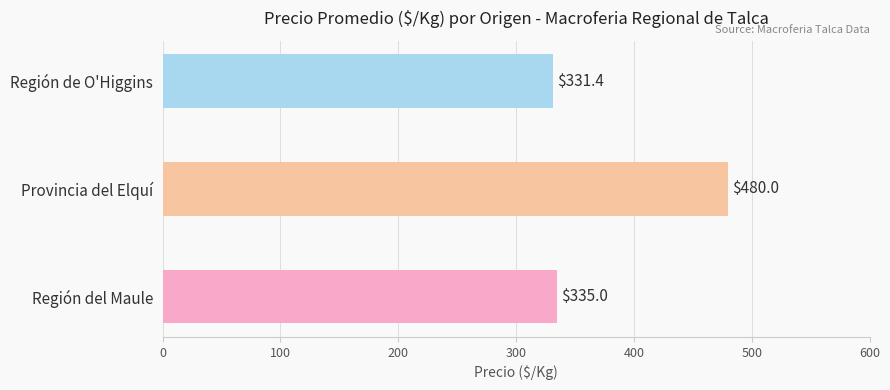

The chart shows a value of 480.0 at Provincia del Elquí. True or false?

True